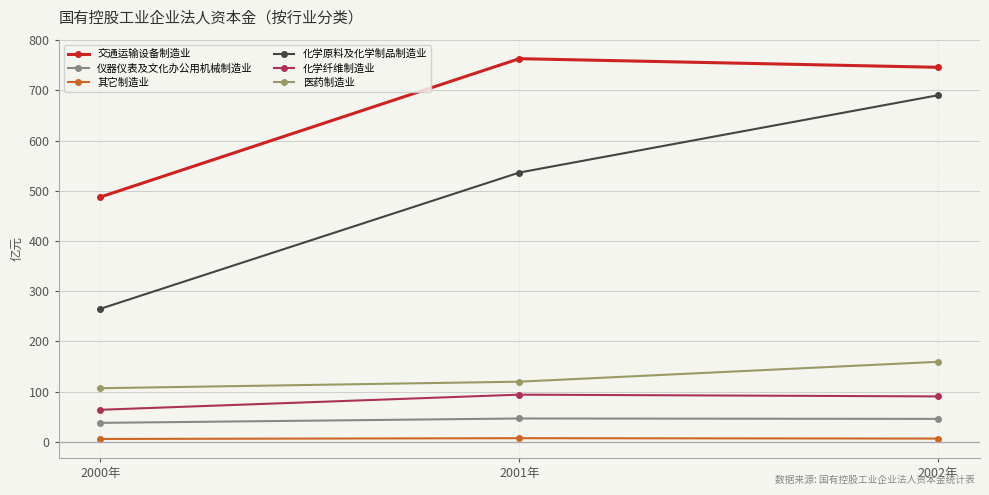

Which series has the largest total across all categories?

交通运输设备制造业